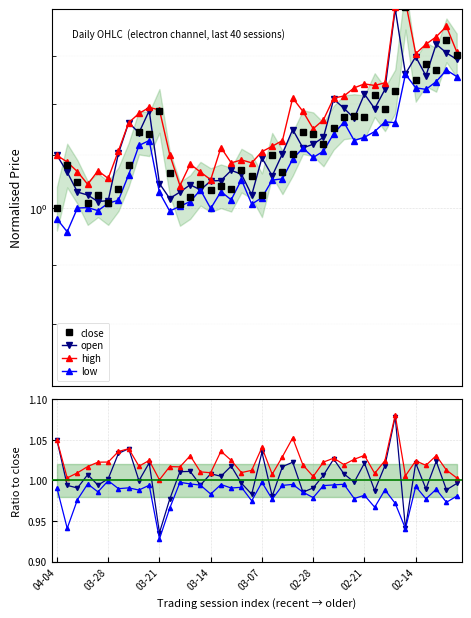

Which series has the largest total across all categories?

high